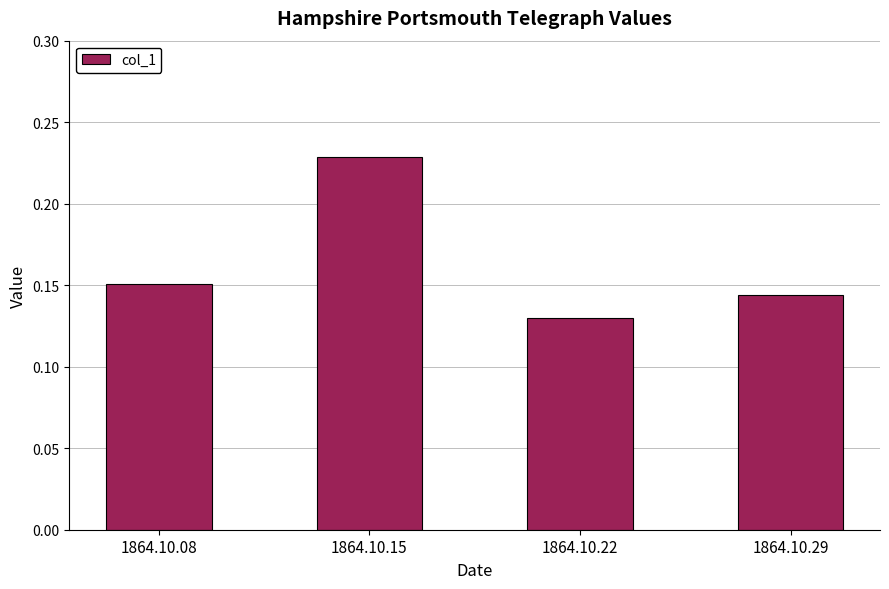

Which label corresponds to the smallest value in the chart?

1864.10.22